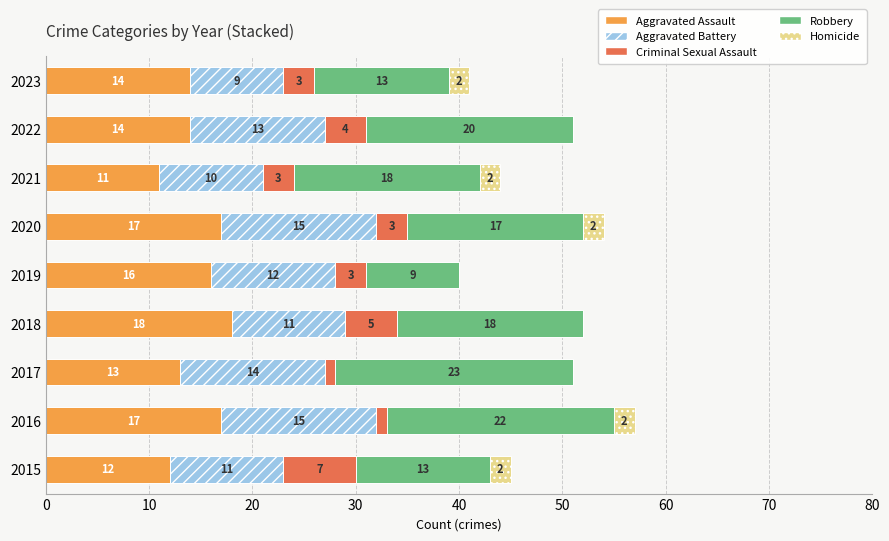

How many distinct data groups are displayed?

5